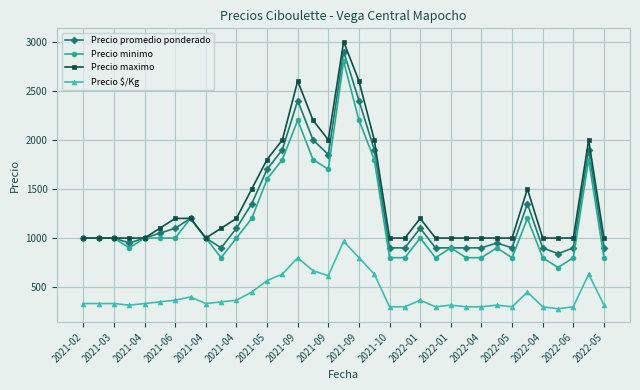

What is the maximum value for Precio $/Kg?

967